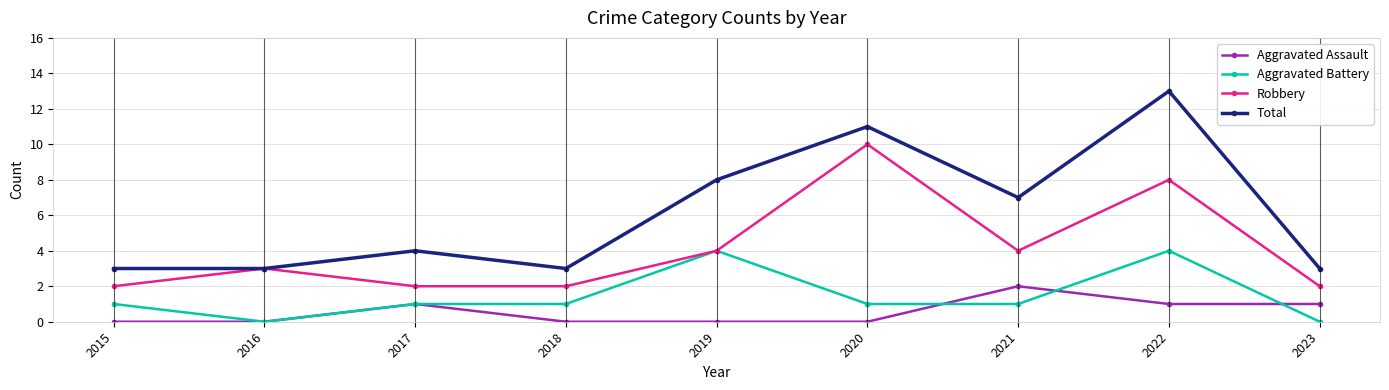

What is the maximum value shown in the chart?

13